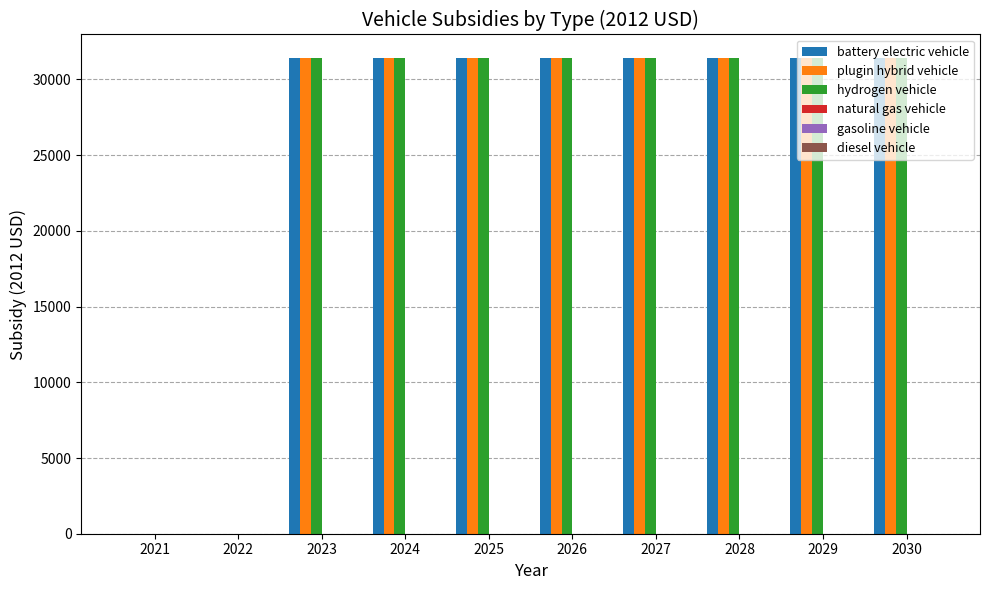

What is the sum of all hydrogen vehicle values?

251200